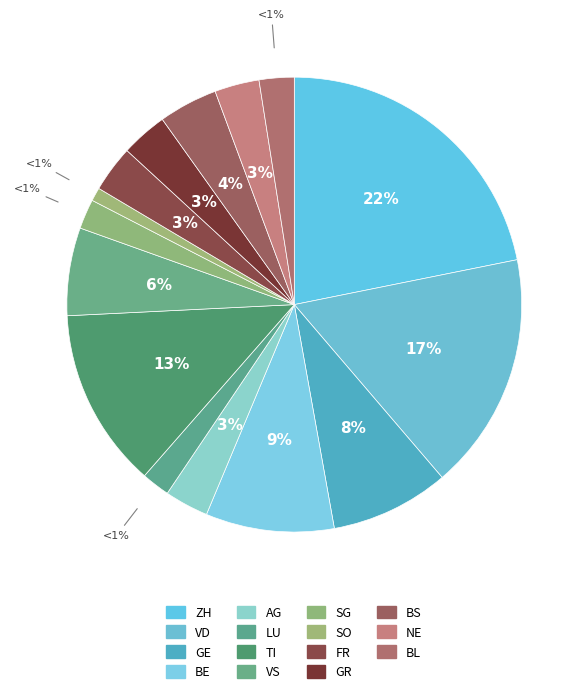

To the nearest percent, what is the average slice percentage?

7%